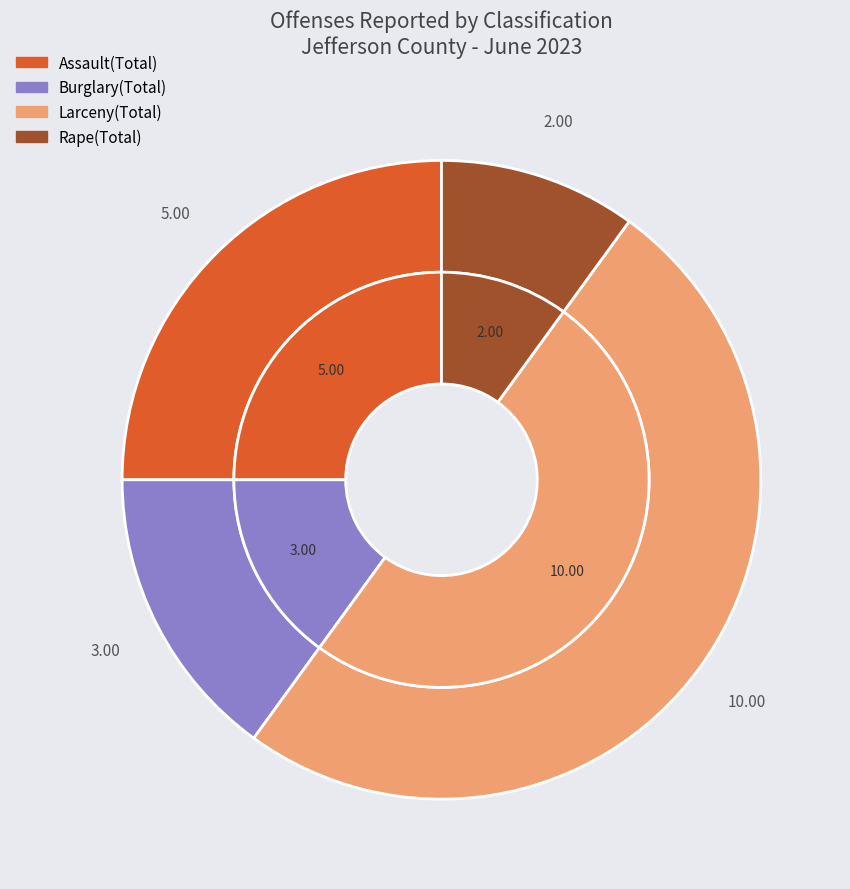

Is there a majority slice in this chart?

No